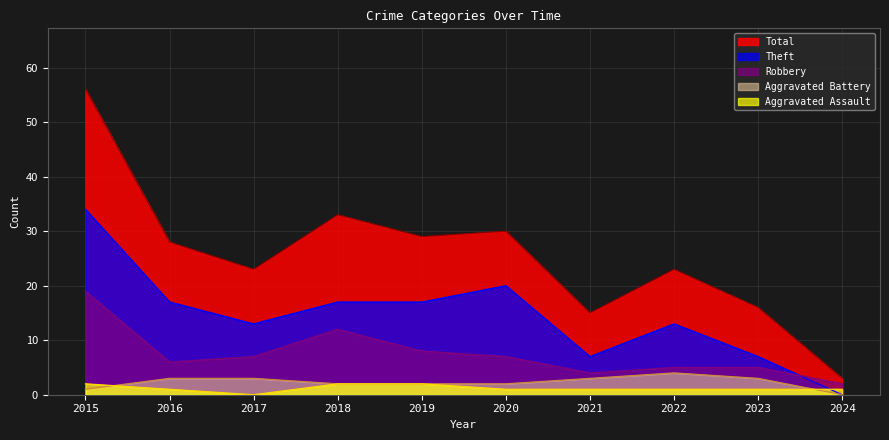

Is it true that Theft equals 17 at 2019?

True